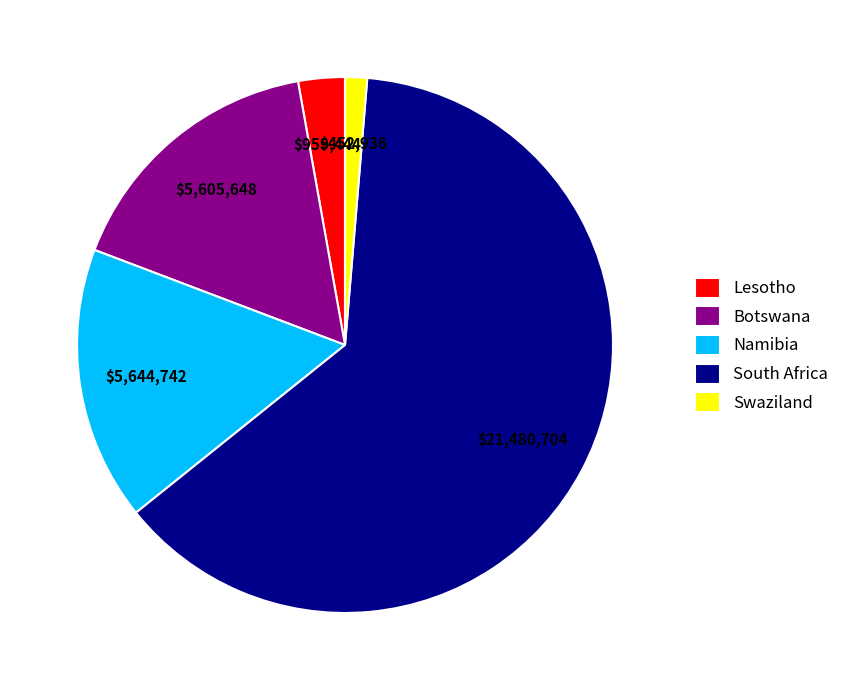

Is the sum of Lesotho and Namibia greater than half?

No